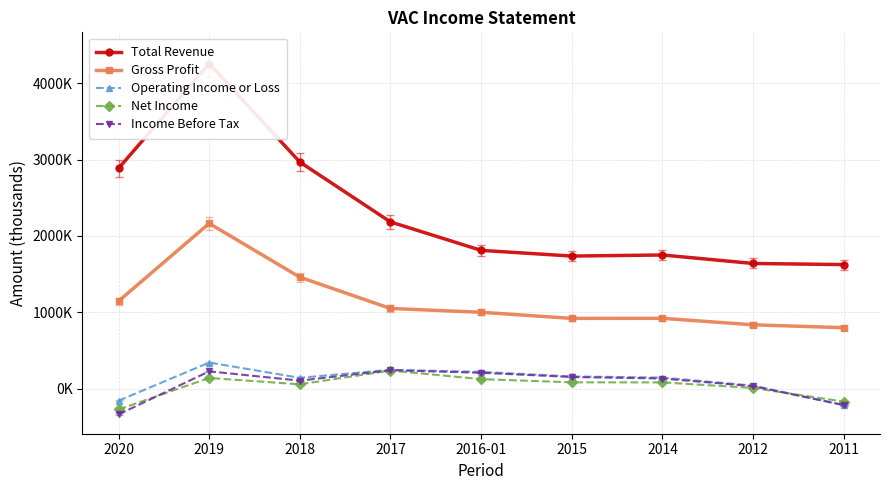

How many values in the Operating Income or Loss series are below 143000?

4